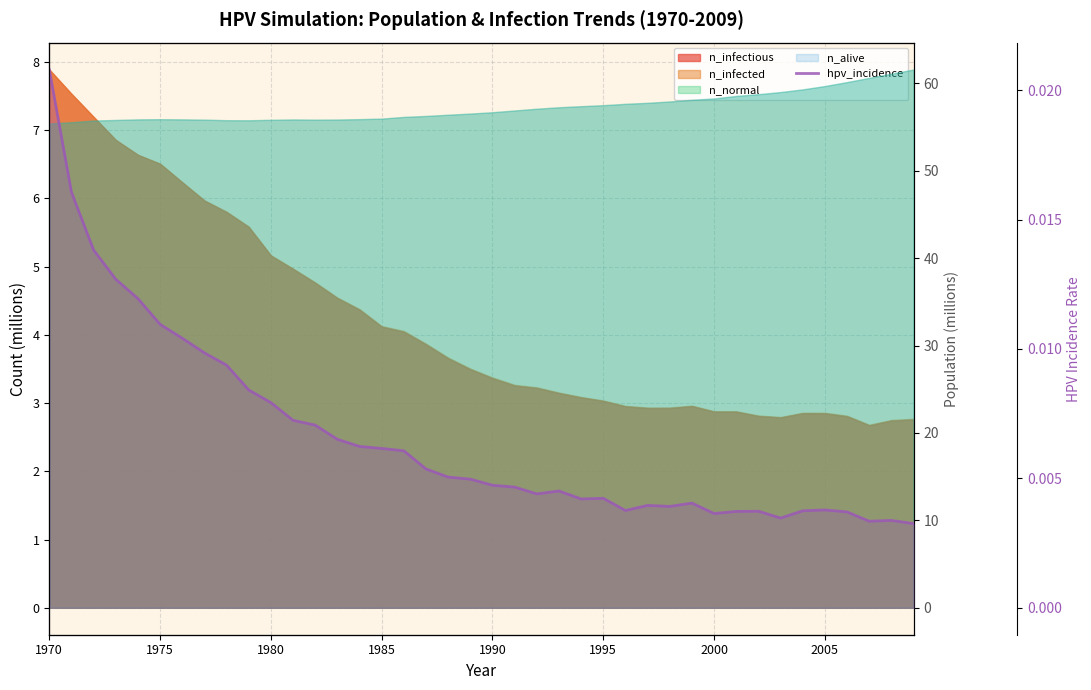

Does the chart display data point markers on the line(s)?

No